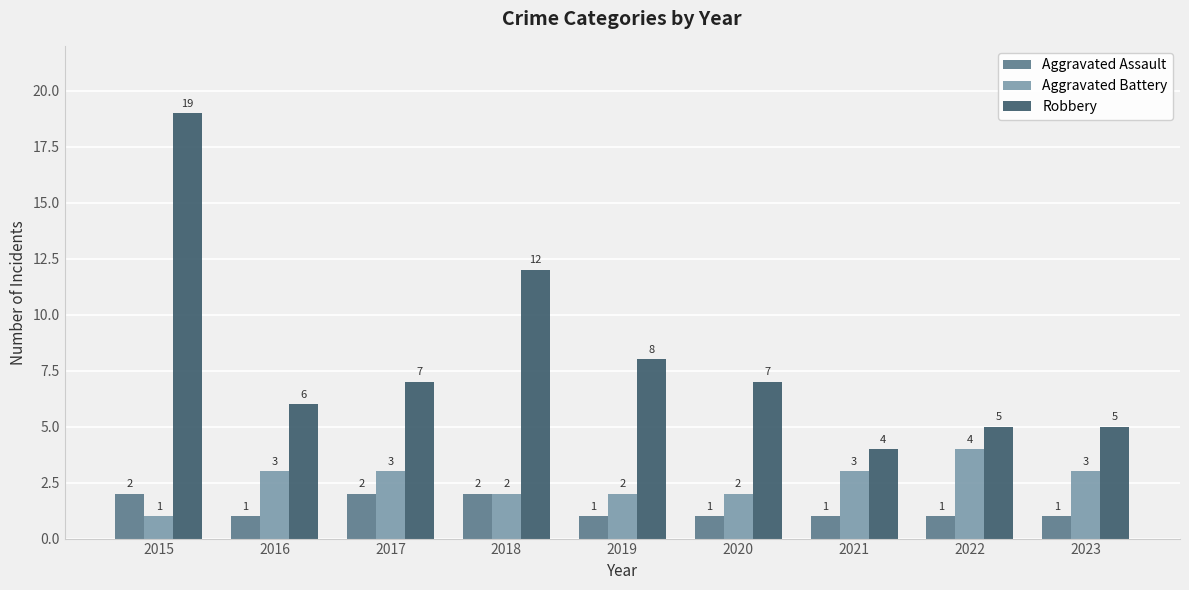

List the series in order of their peak value, highest first.

Robbery, Aggravated Battery, Aggravated Assault